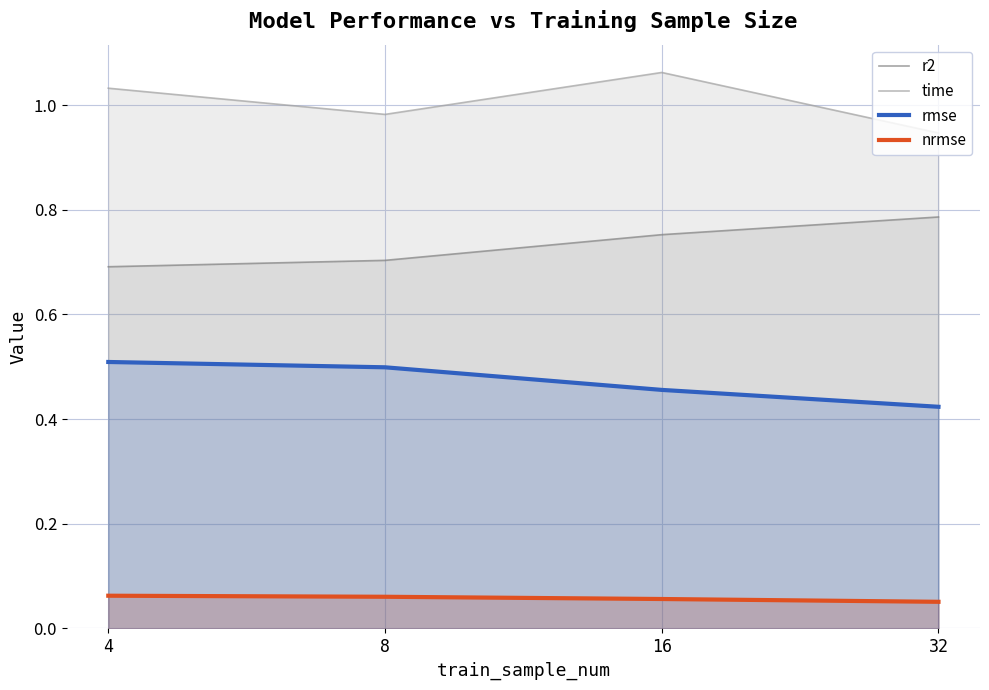

True or false: time has a value of 1.4 at 16.

False